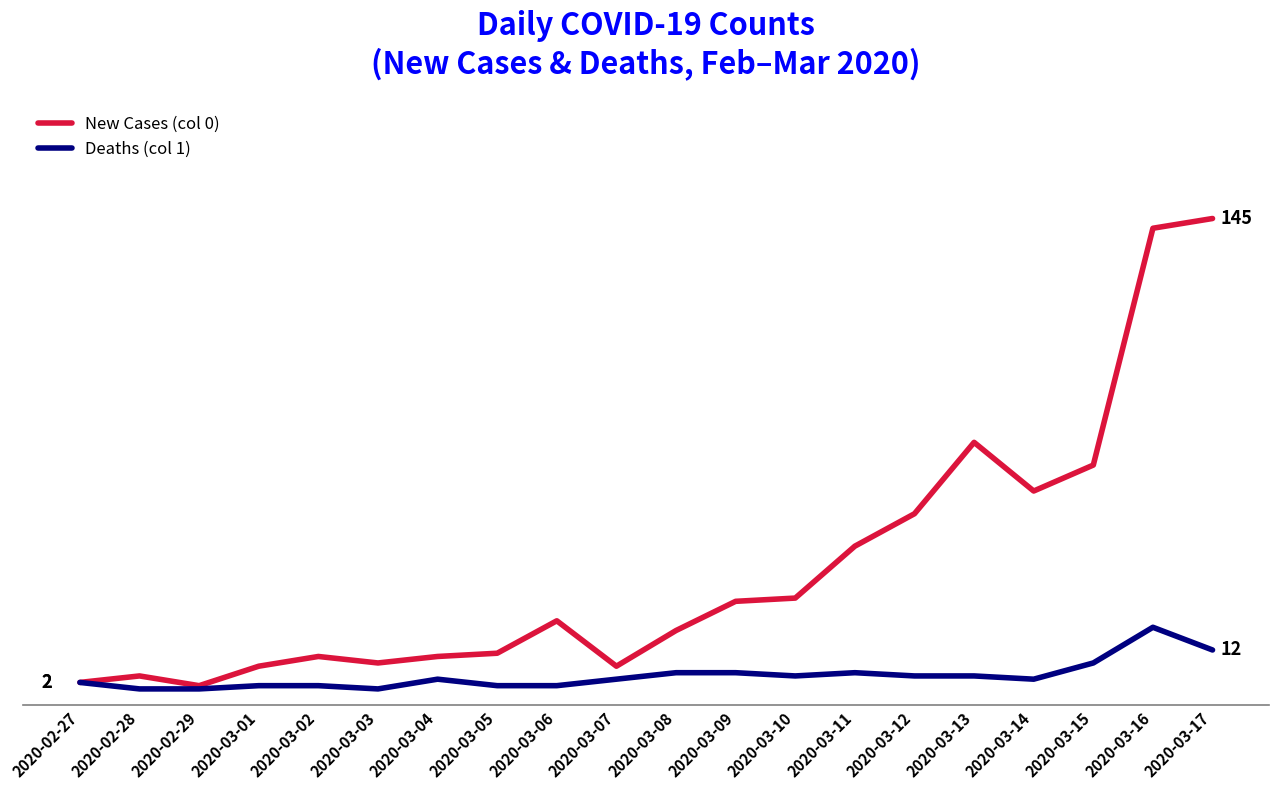

Rank the series by their average value, from lowest to highest.

Deaths (col 1), New Cases (col 0)